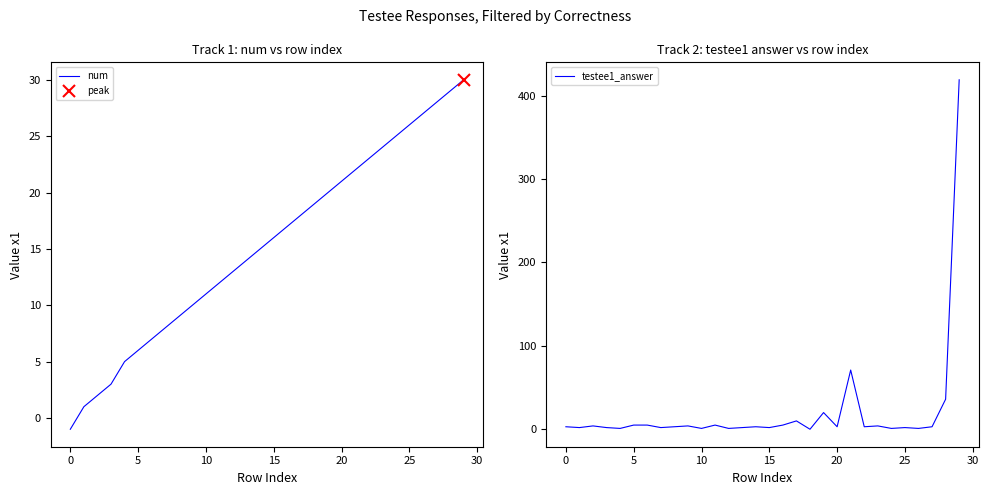

What is the label of the 28th point from the left?

27